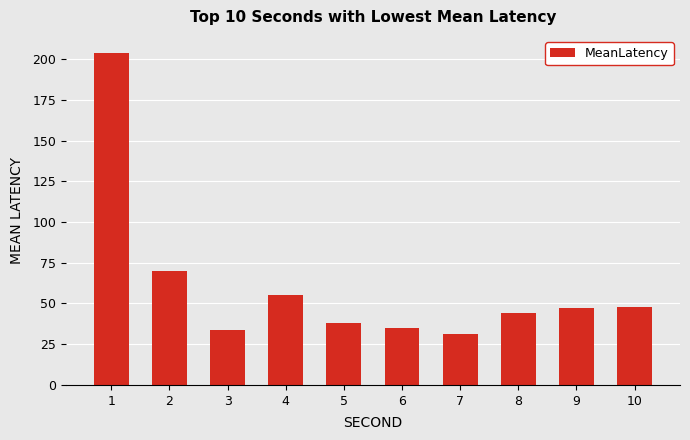

What is the greatest value displayed?

204